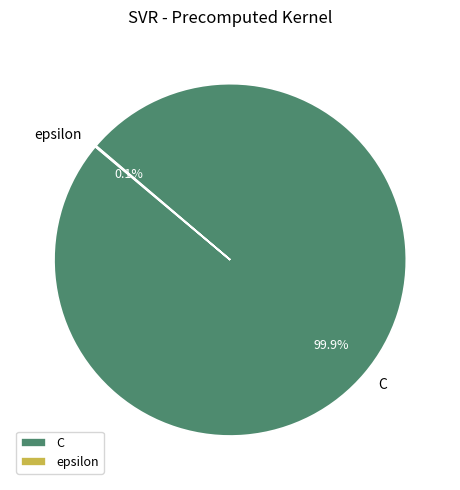

Does C account for over 50% of the chart?

Yes